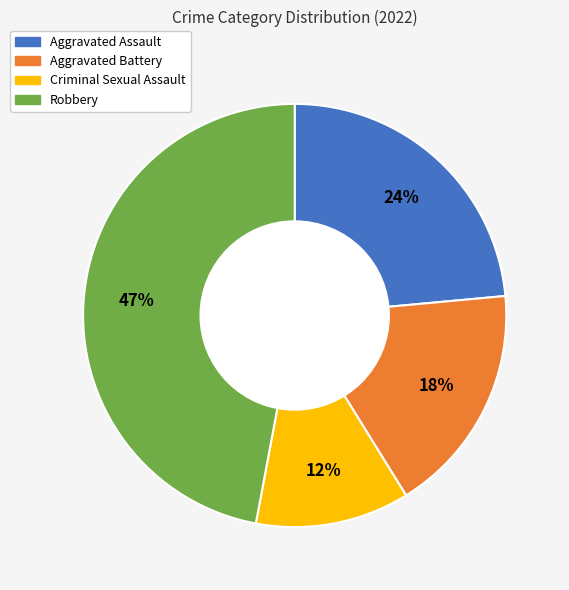

To the nearest percent, what percentage of the pie is Aggravated Battery?

18%